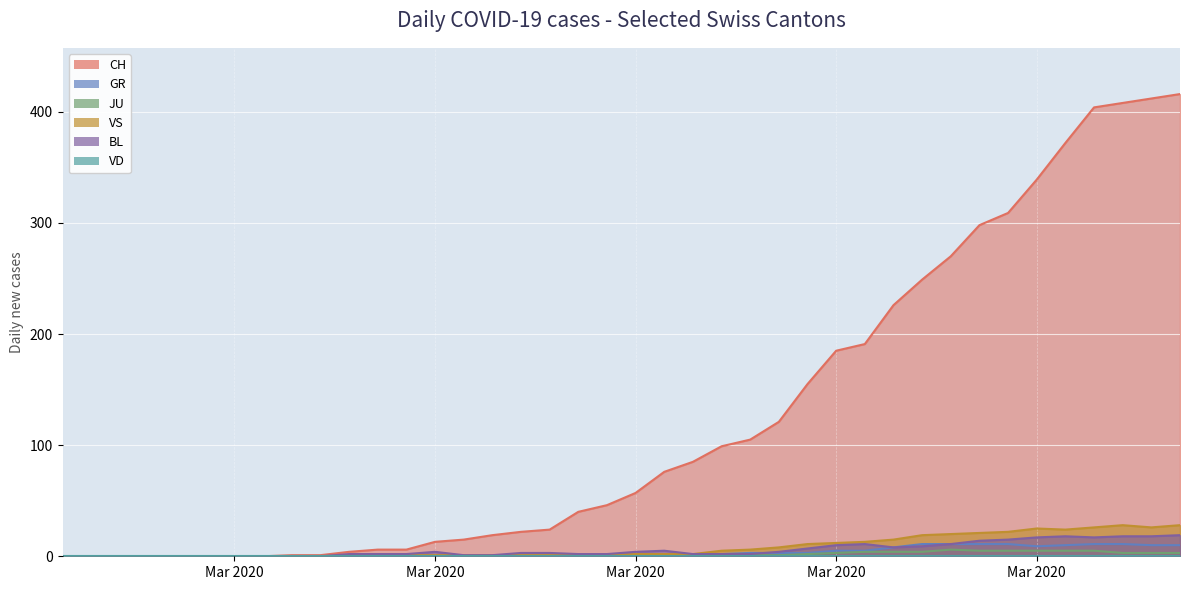

Which category has the highest value in the GR series?

2020-03-26